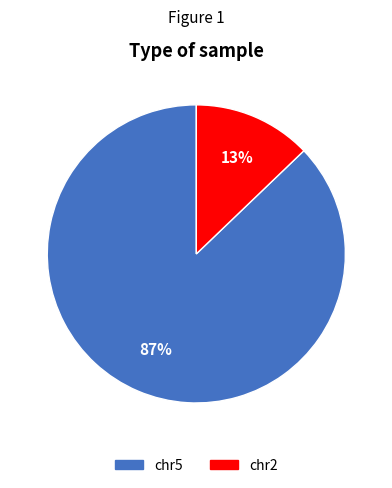

To the nearest percent, what is the difference between the chr2 and chr5 slice percentages?

74%